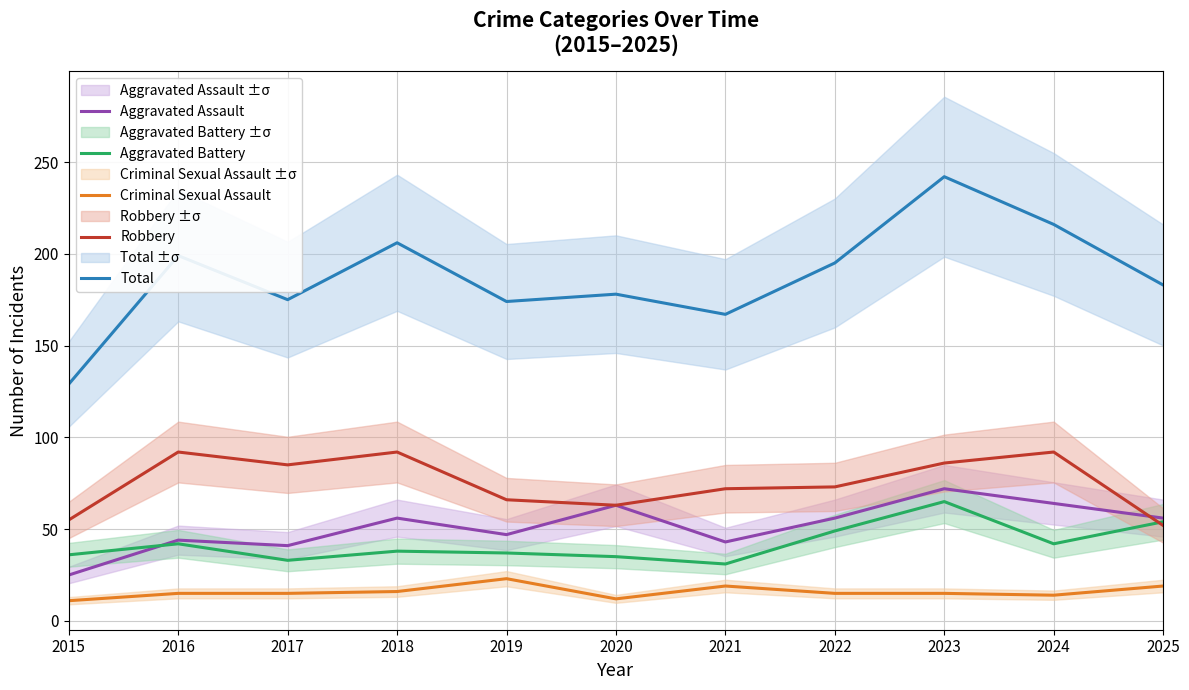

Reading left to right, extract all data points from this chart.

Aggravated Assault: 25	44	41	56	47	63	43	56	72	64	56
Aggravated Battery: 36	42	33	38	37	35	31	49	65	42	54
Criminal Sexual Assault: 11	15	15	16	23	12	19	15	15	14	19
Robbery: 55	92	85	92	66	63	72	73	86	92	52
Total: 129	199	175	206	174	178	167	195	242	216	183